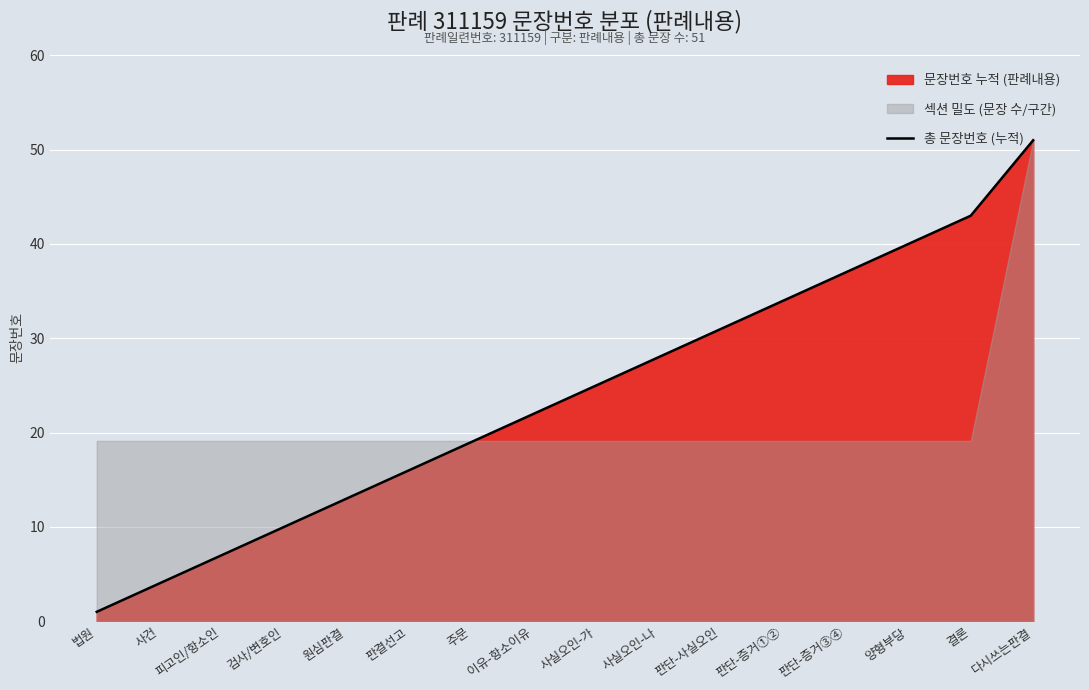

How many values are below 25?

8